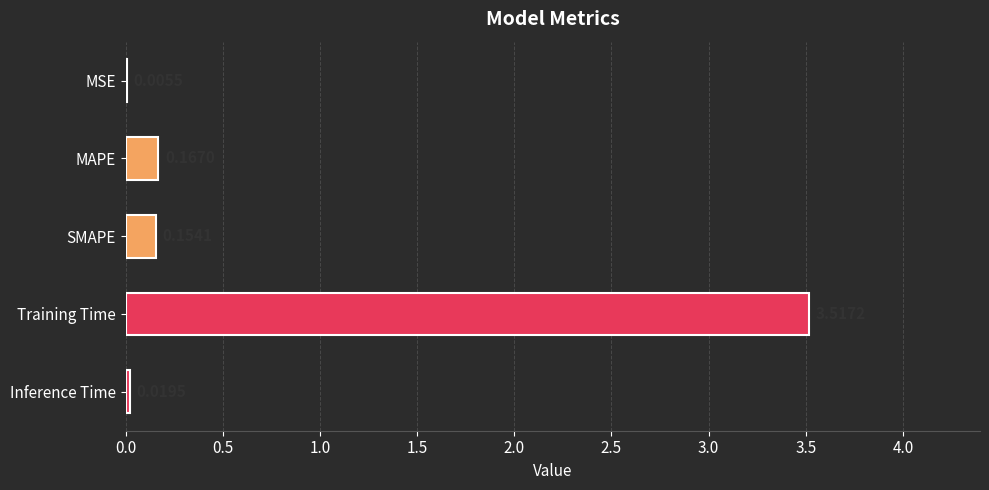

What is the sum of the values at MAPE and SMAPE?

0.3